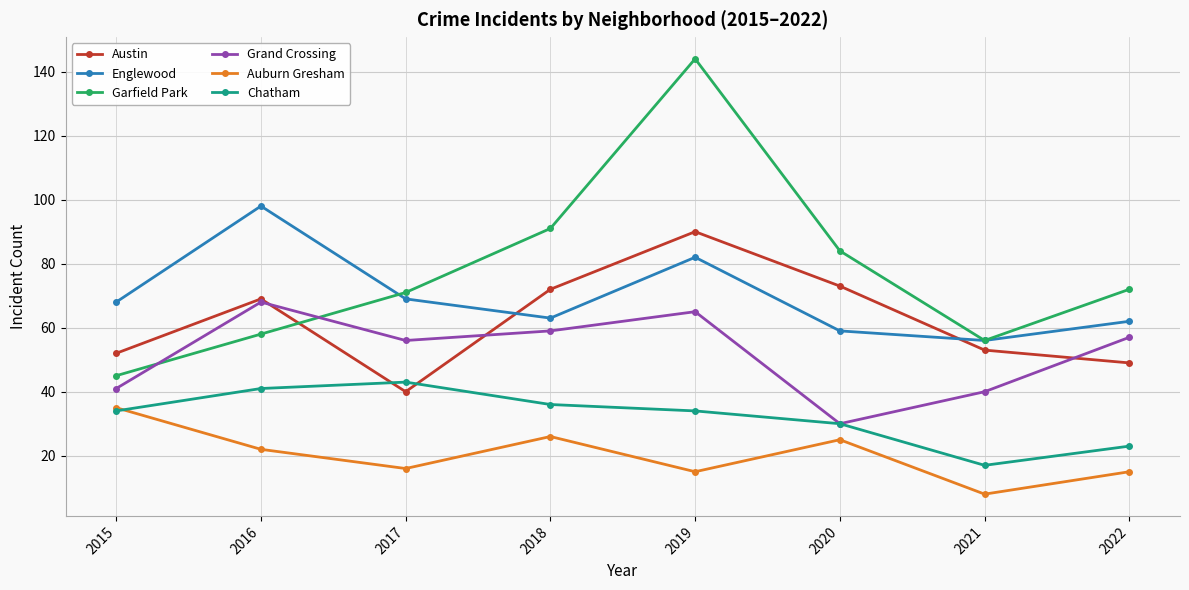

What are all the series names shown in the legend?

Austin, Englewood, Garfield Park, Grand Crossing, Auburn Gresham, Chatham